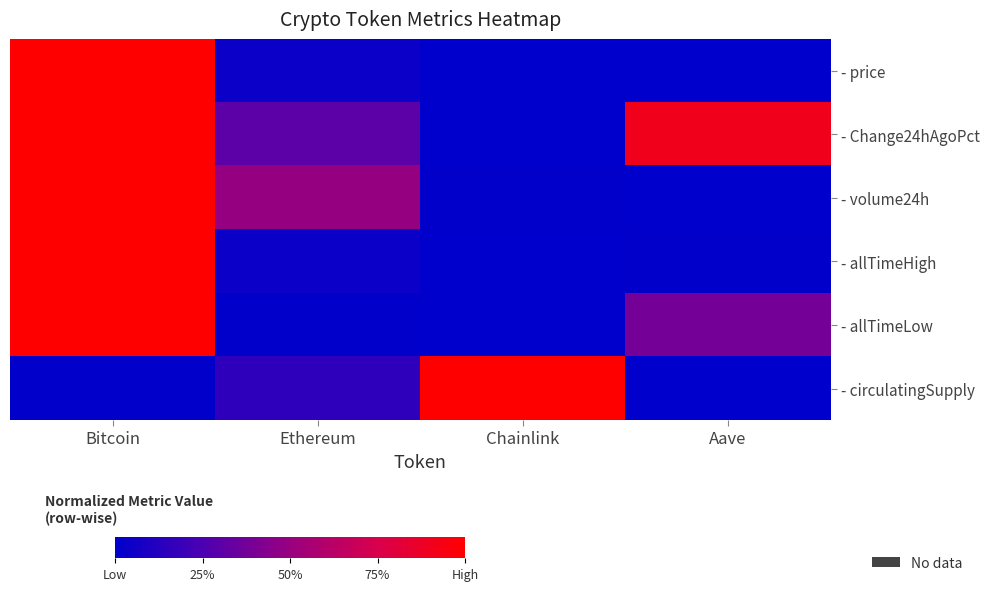

How many data points does each series have?

4